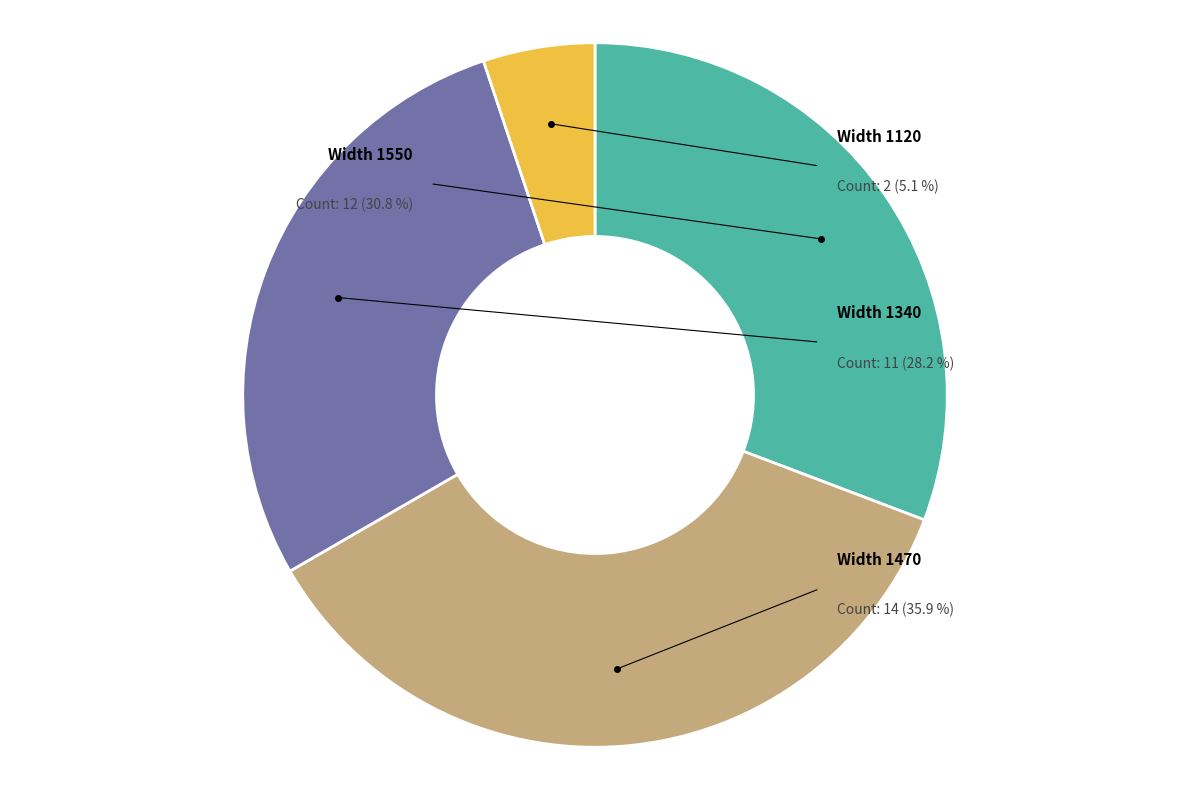

Approximately how many times larger is the value at 1120 compared to 1470?

0.1